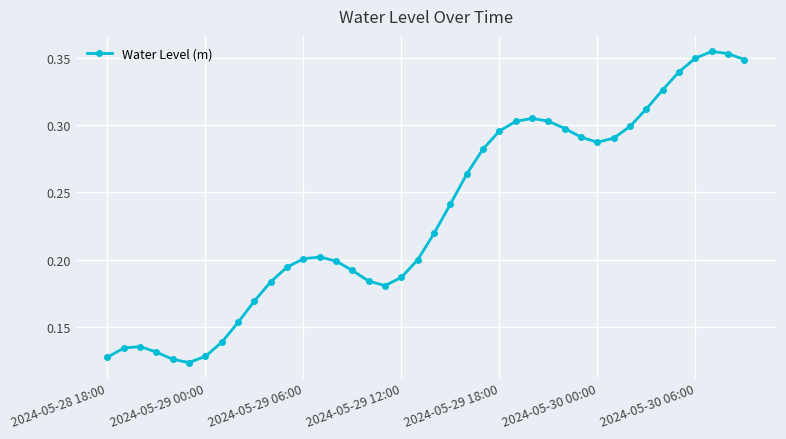

What is the sum of all values?

9.4